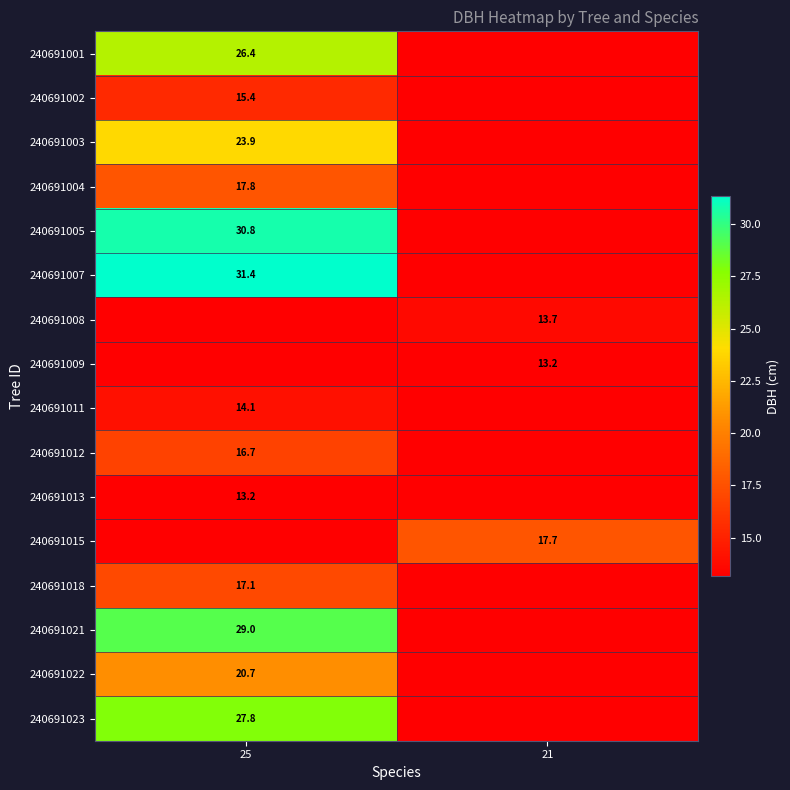

Rank the series at 21 from highest to lowest value.

240691015, 240691008, 240691009, 240691001, 240691002, 240691003, 240691004, 240691005, 240691007, 240691011, 240691012, 240691013, 240691018, 240691021, 240691022, 240691023